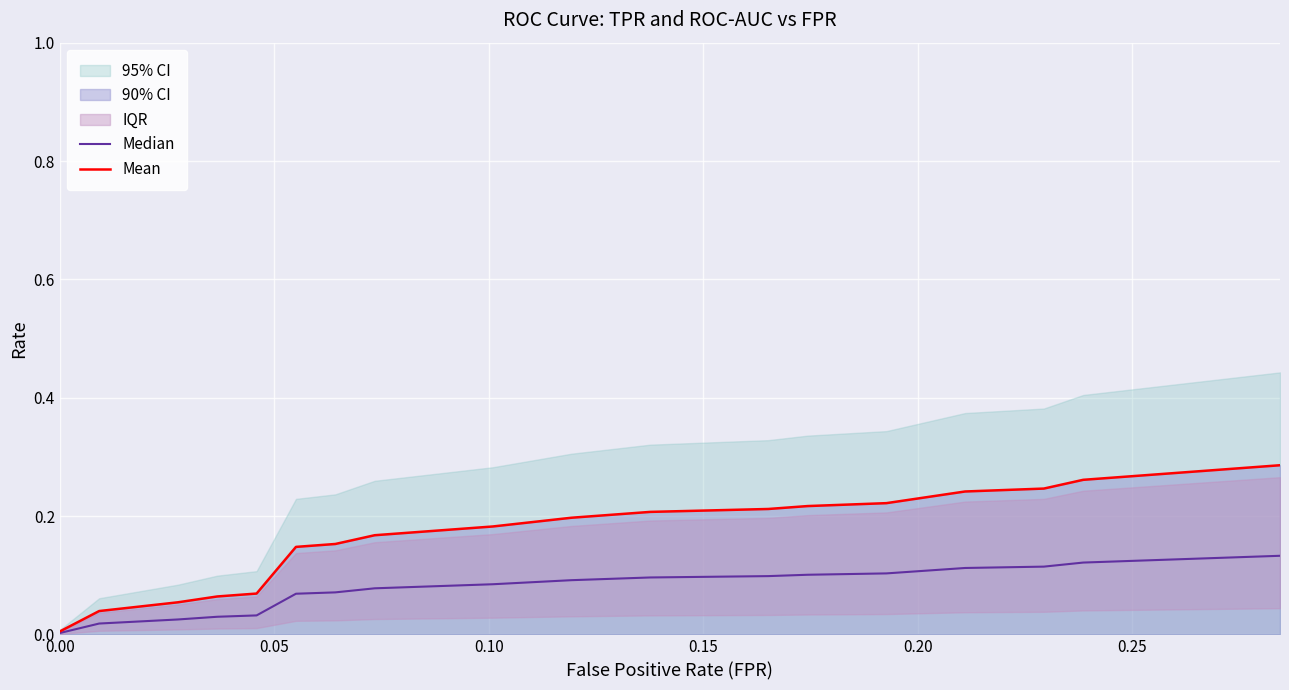

Reading left to right, what are all the values shown in this chart?

Median: 0.0	0.0	0.0	0.0	0.0	0.1	0.1	0.1	0.1	0.1	0.1	0.1	0.1	0.1	0.1	0.1	0.1	0.1	0.1	0.1
Mean: 0.0	0.0	0.1	0.1	0.1	0.1	0.2	0.2	0.2	0.2	0.2	0.2	0.2	0.2	0.2	0.2	0.2	0.3	0.3	0.3